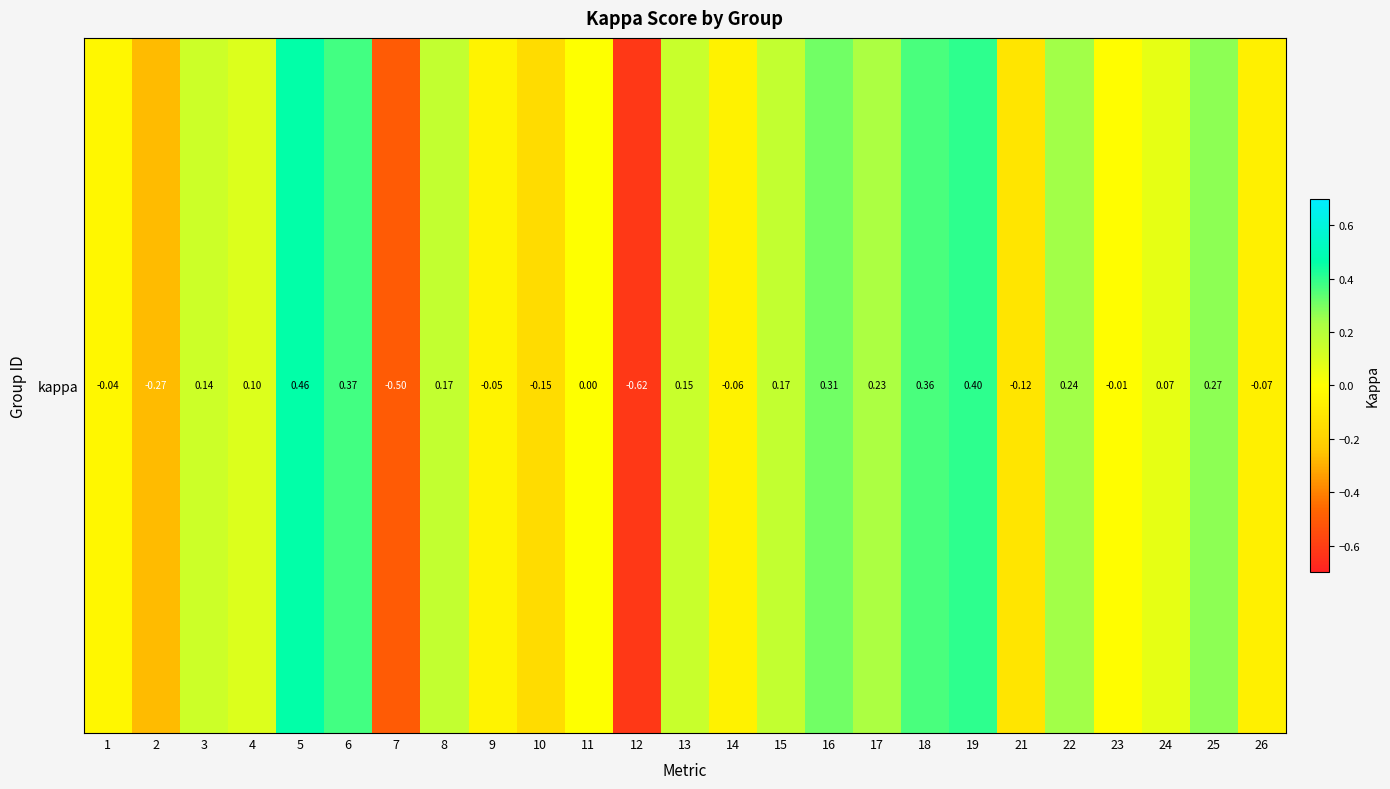

Which has a higher value, 8 or 19?

19